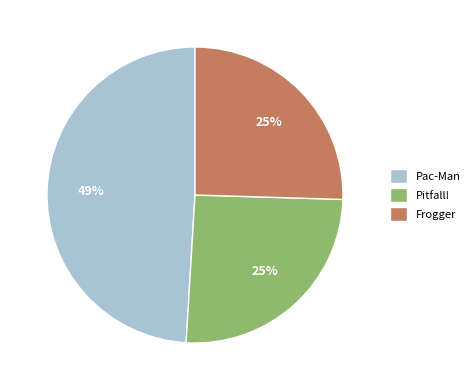

What is the ratio of the value at Pitfall! to the value at Frogger?

1.0